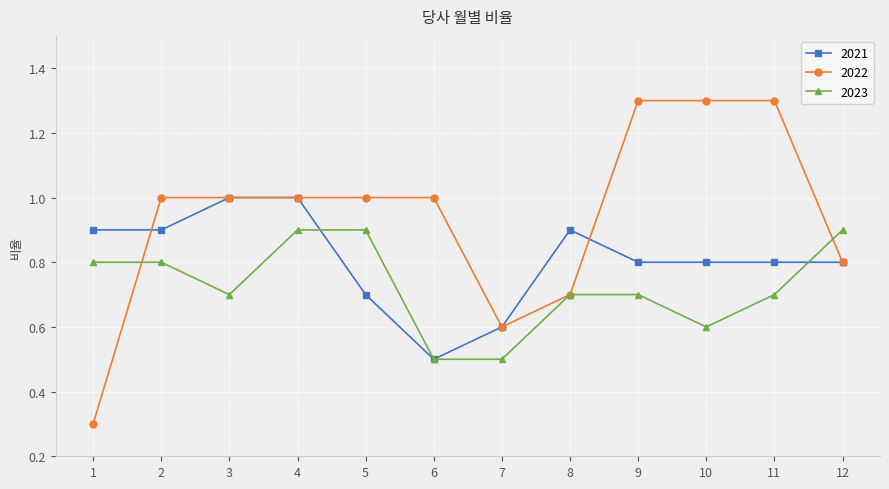

Between which two adjacent categories do 2023 and 2021 first intersect?

4 and 5